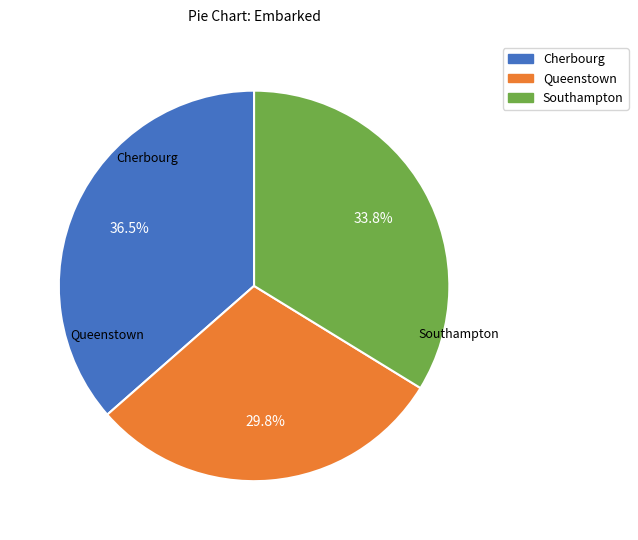

Is there a majority slice in this chart?

No